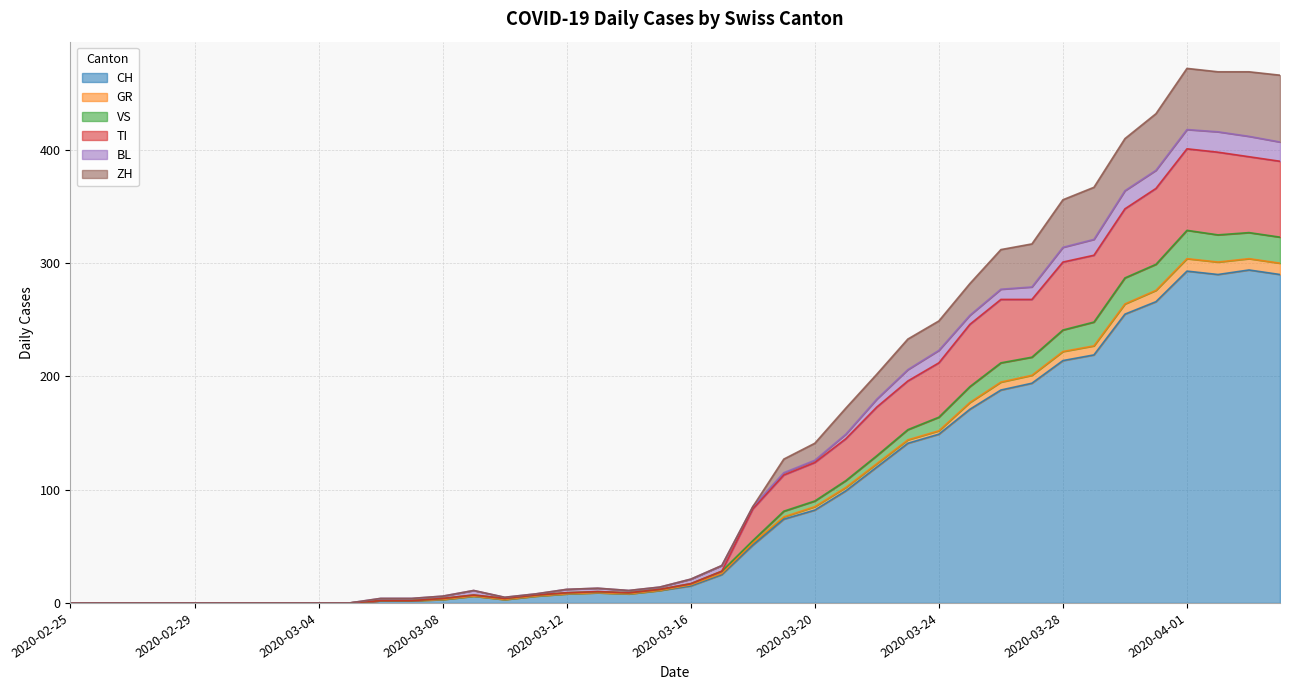

True or false: ZH and GR intersect in this chart.

False